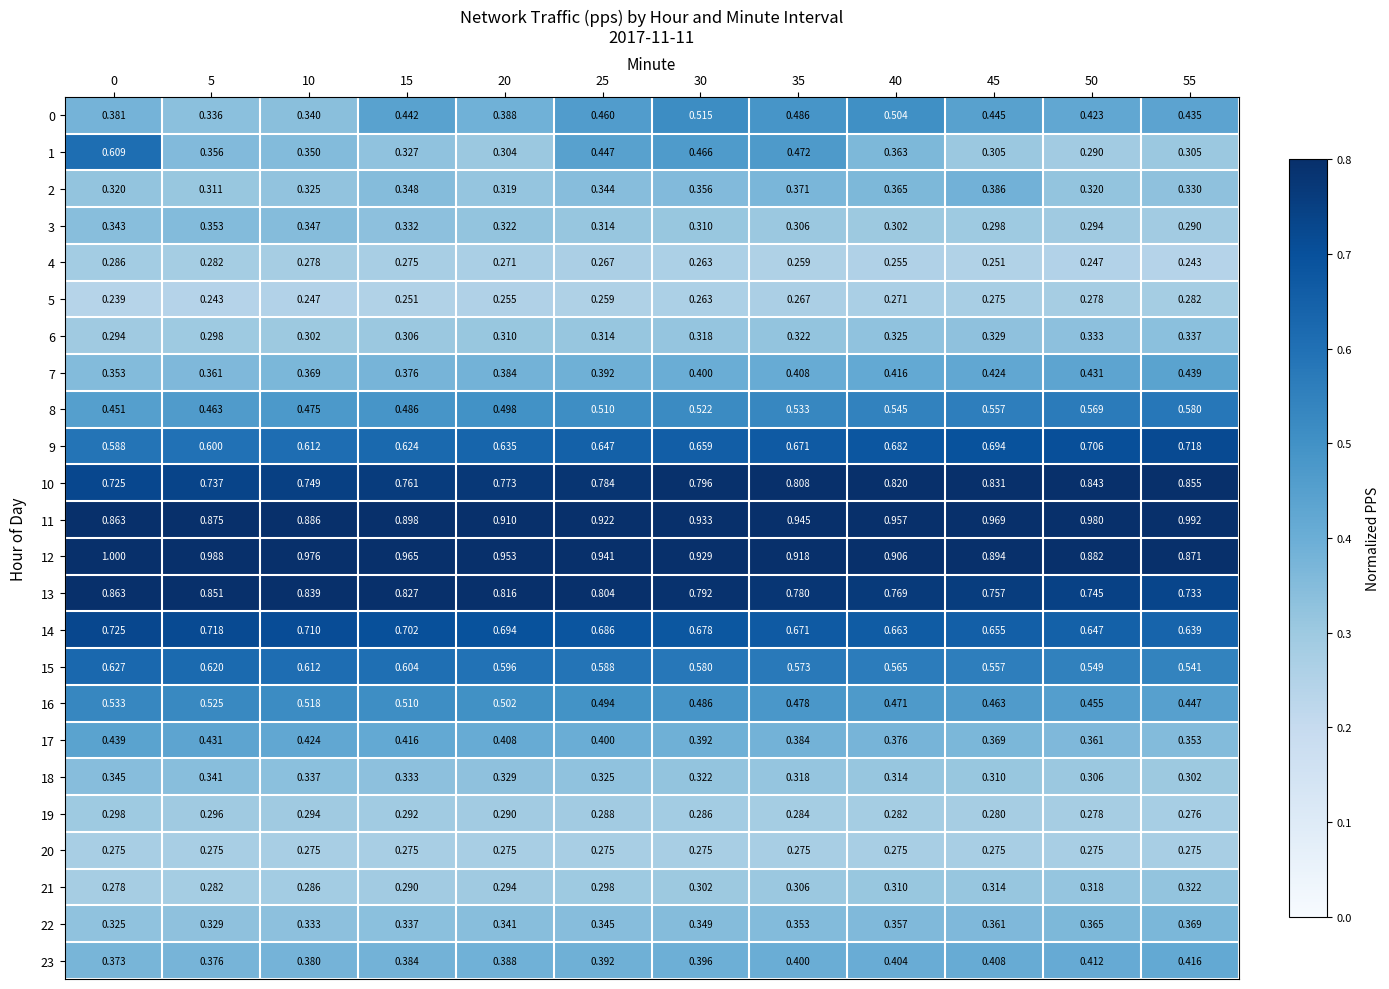

Is the value of 23 at 15 greater than the value of 19 at 55?

Yes